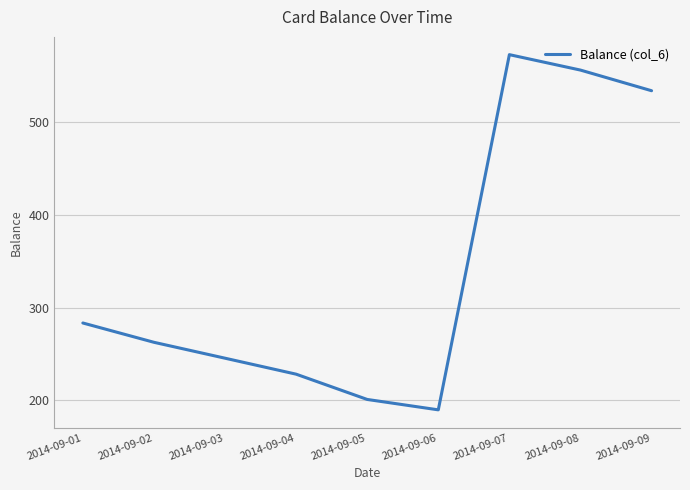

The value at 2014-09-07 is 572.4. True or false?

True